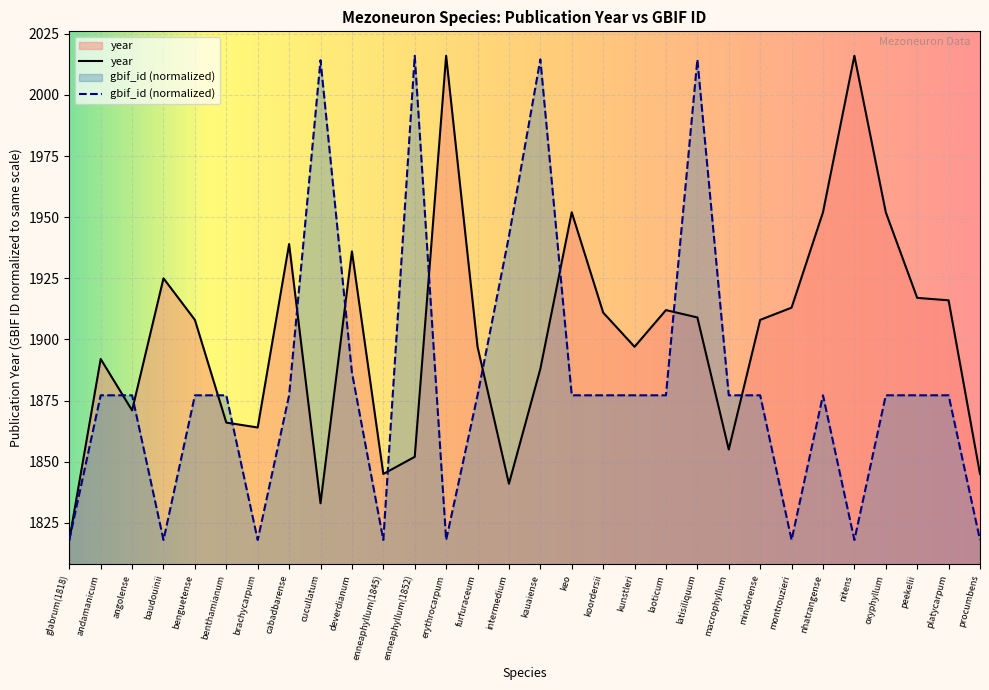

What is the sum of all values?

57046